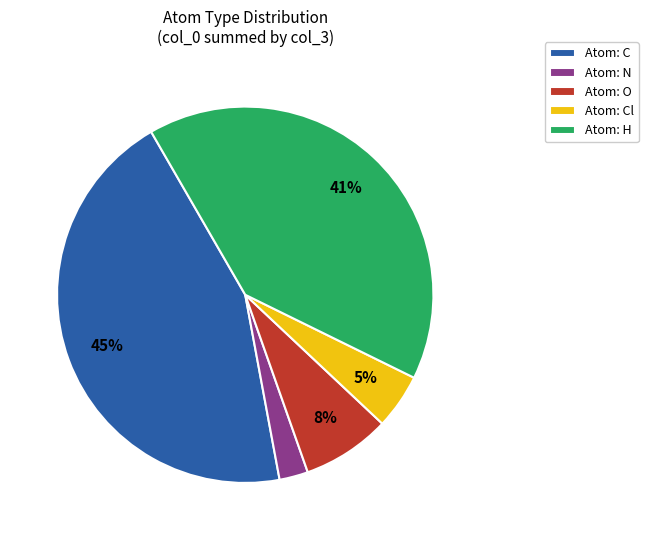

Is it true that Atom: H is 48% of the pie?

False